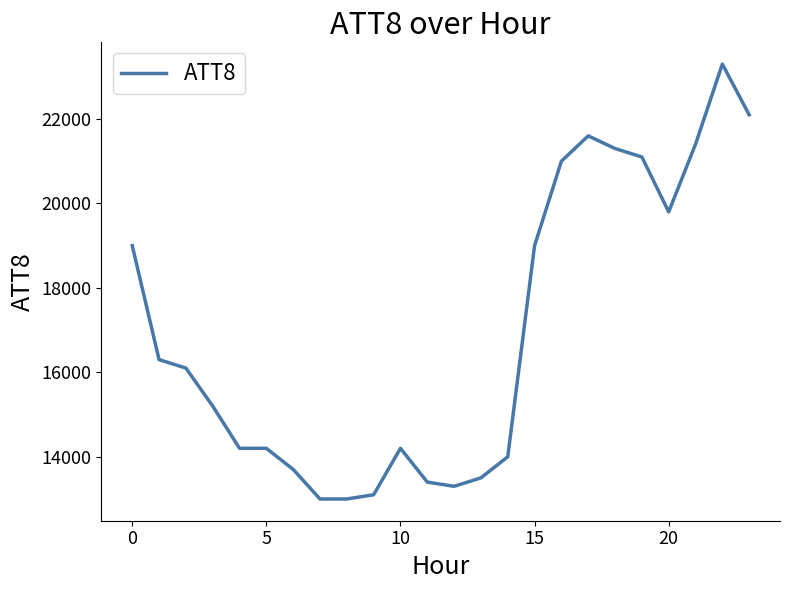

What is the minimum value shown in the chart?

13000